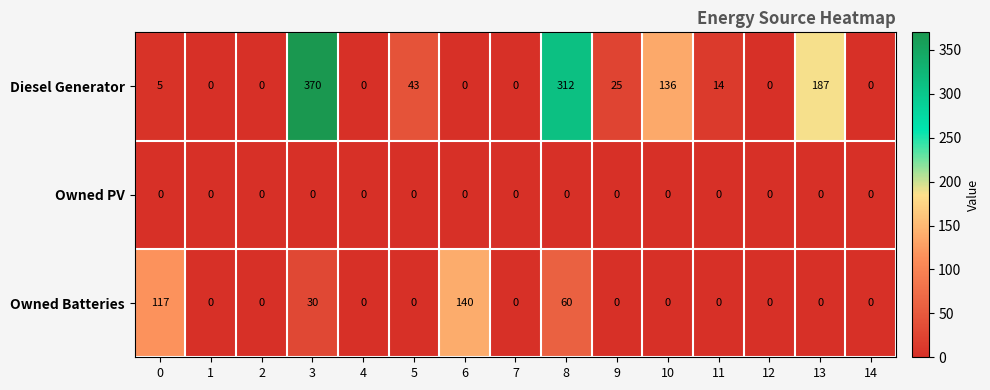

Which series has the largest range (max minus min)?

Diesel Generator